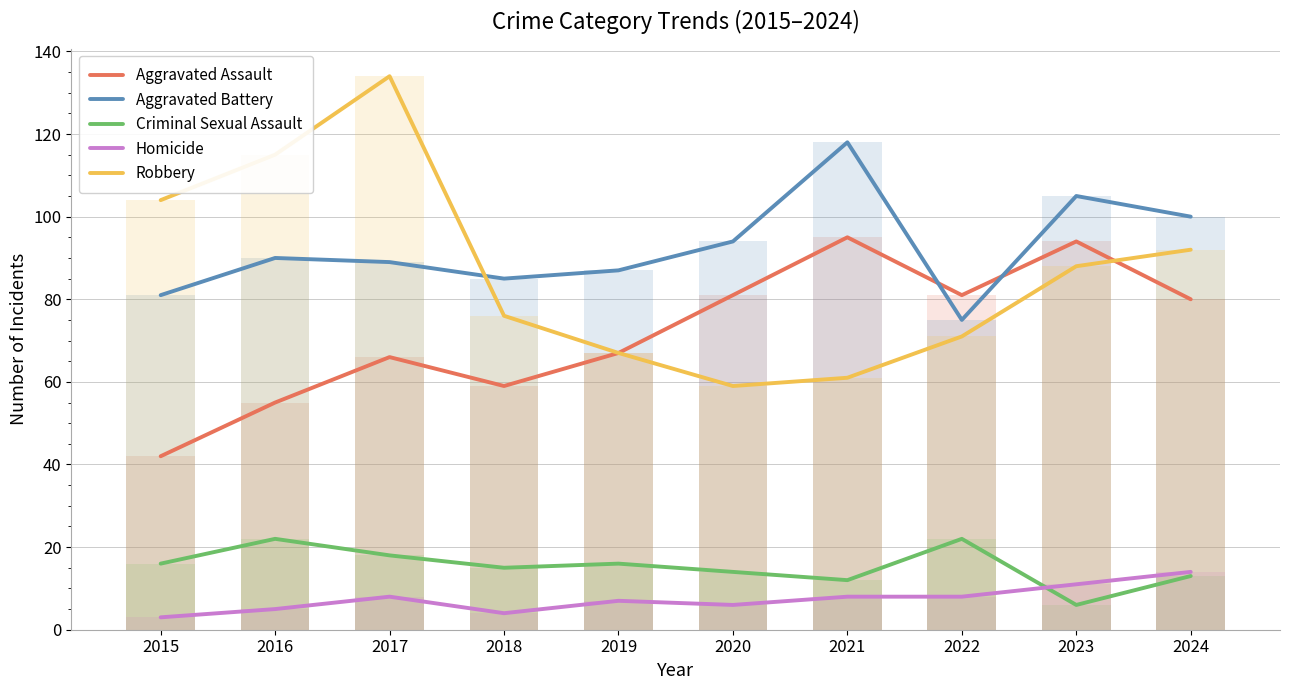

What is the minimum value shown in the chart?

3